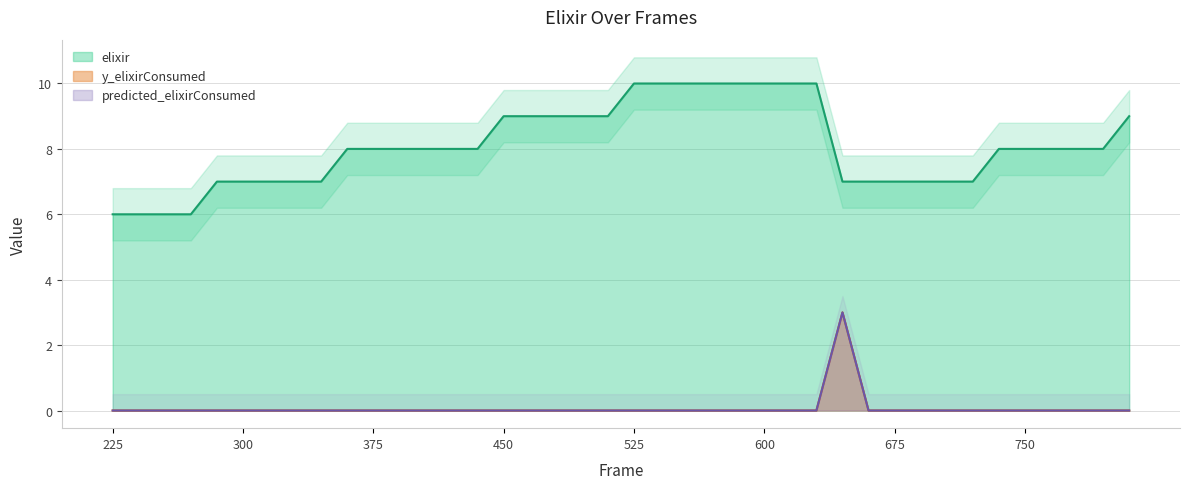

Rank the series at 435 from highest to lowest value.

elixir, y_elixirConsumed, predicted_elixirConsumed